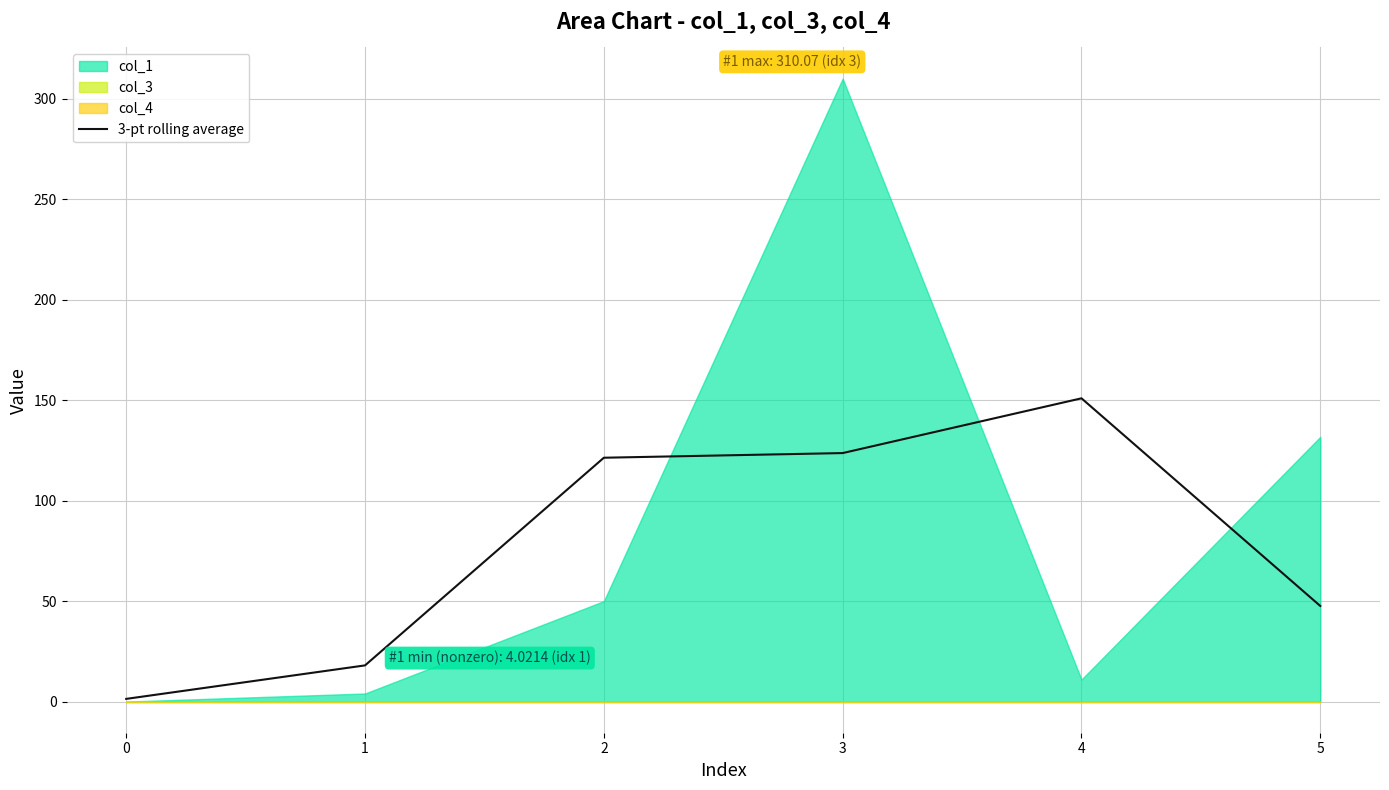

Is it true that the value at 1 is 18.0?

True